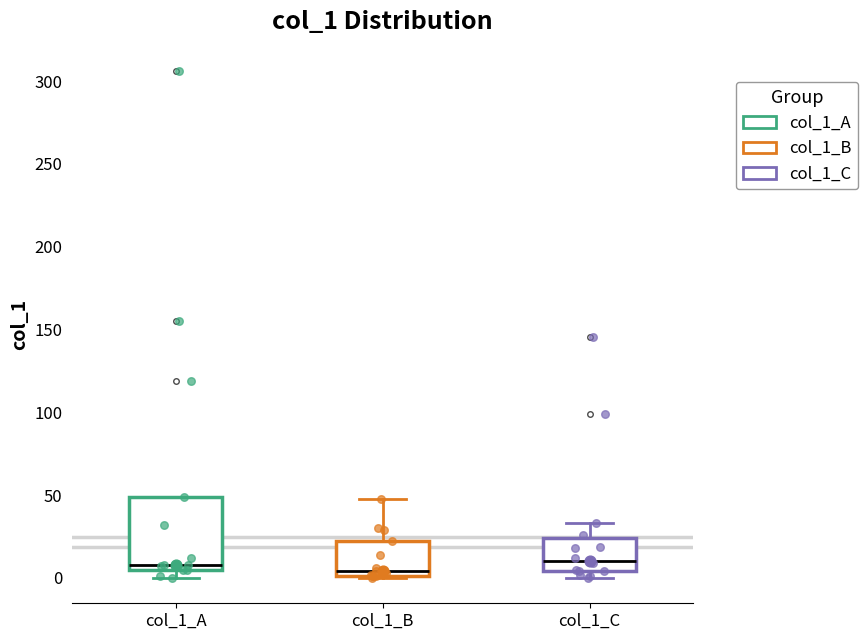

Reading left to right, read every box against the y-axis: the position of its median line, the range the box covers, and the ends of its whiskers. The values are not printed on the chart, so give them approximately, as read against the axis.

col_1_A: median 10, box 5 to 50, whiskers 0 to 50
col_1_B: median 5, box 0 to 20, whiskers 0 to 50
col_1_C: median 10, box 5 to 25, whiskers 0 to 35